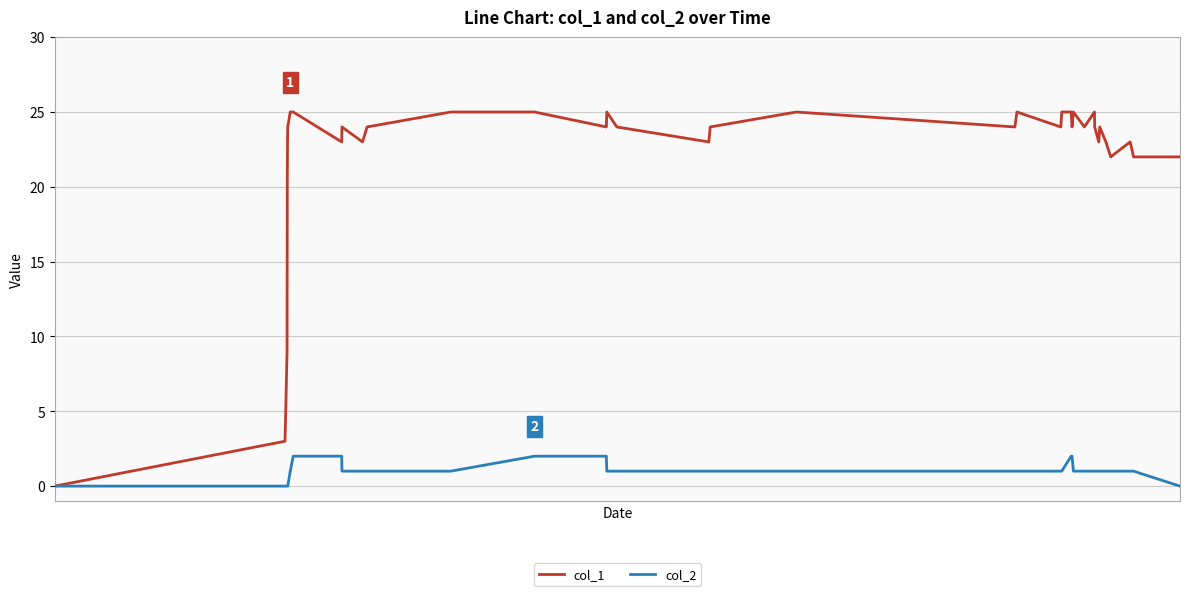

Which series has the largest total across all categories?

col_1